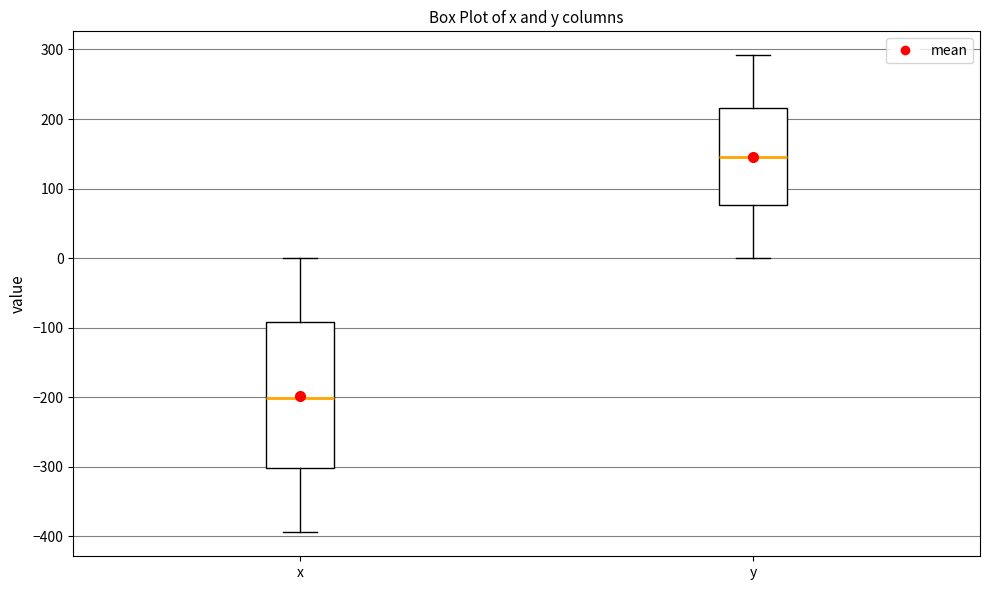

Comparing the boxes themselves (not the whiskers), which one is the tallest?

x